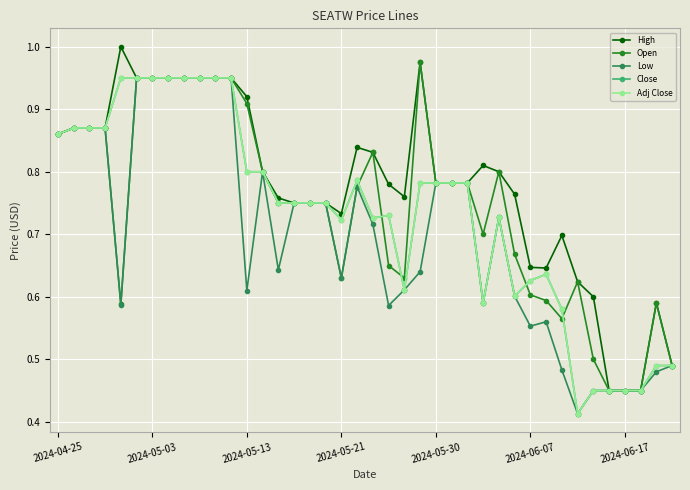

Does the chart have visible grid lines?

Yes